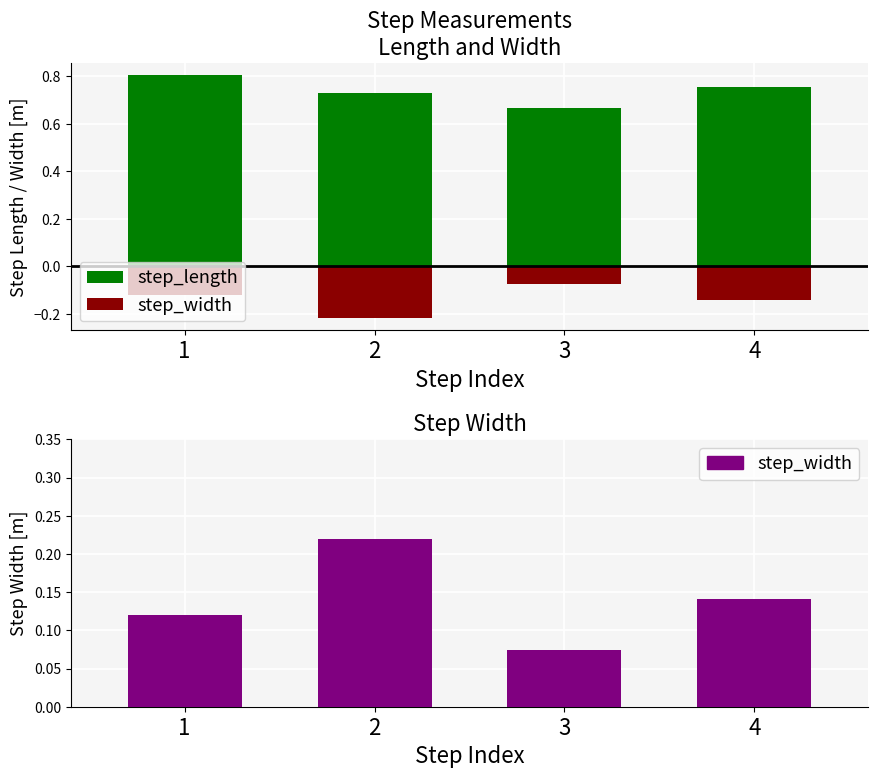

Which series changed the most between 1 and 4?

step_length